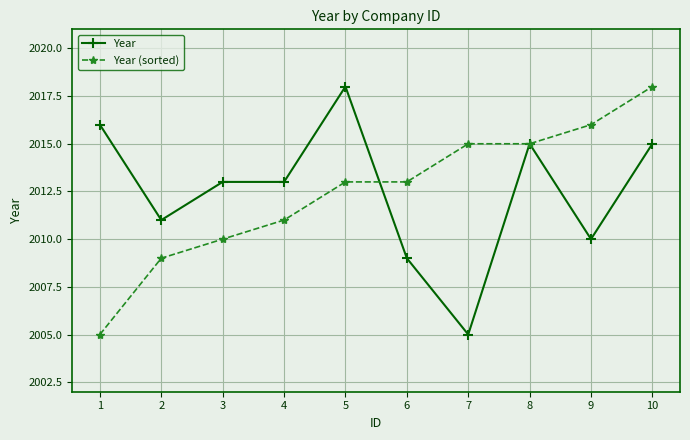

Does the chart display data point markers on the line(s)?

Yes